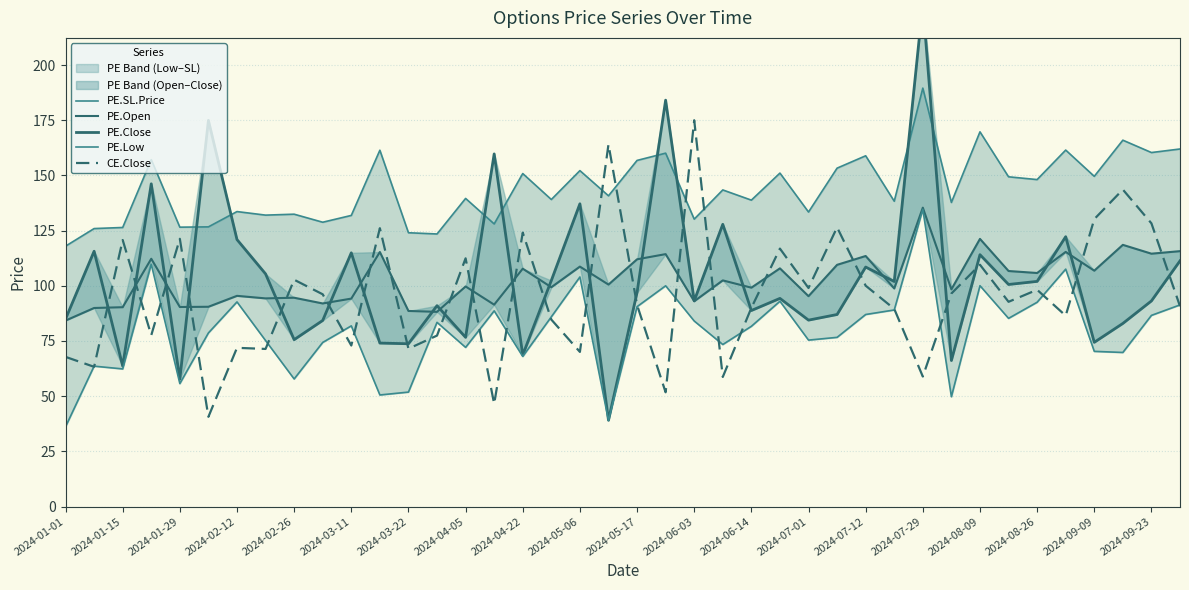

True or false: CE.Close has a value of 70.0 at 2024-05-06.

True